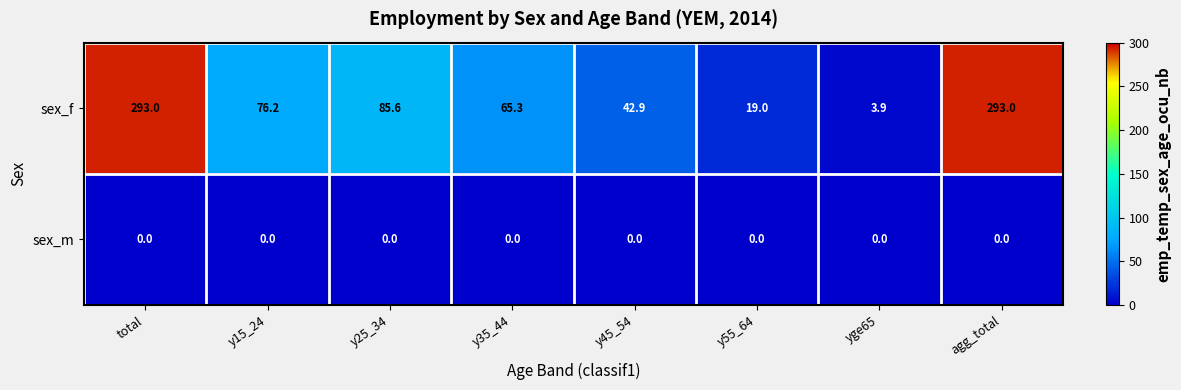

Where is sex_f nearest to the value 148?

y25_34